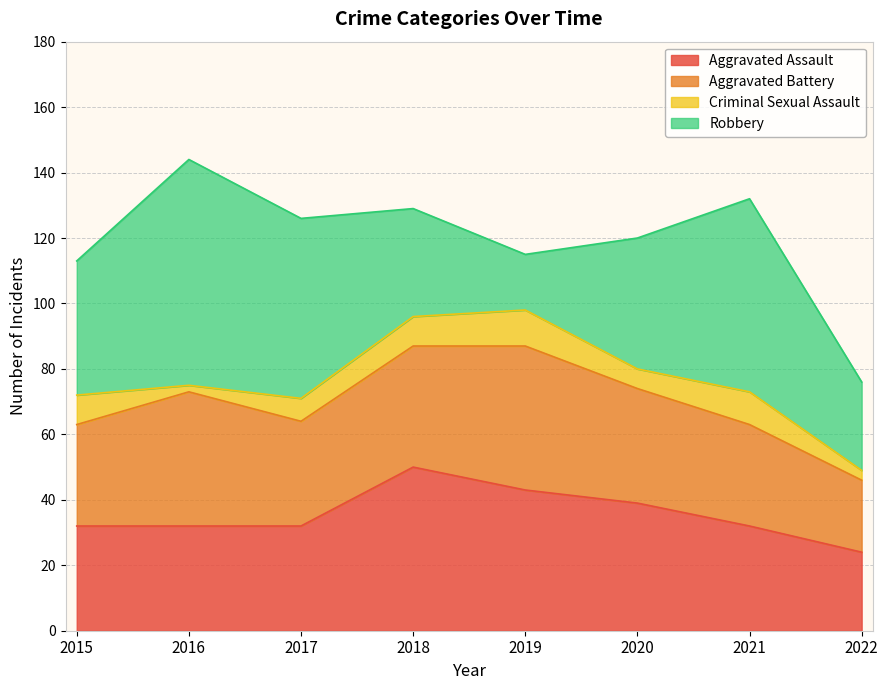

True or false: Criminal Sexual Assault has a value of 10 at 2021.

True